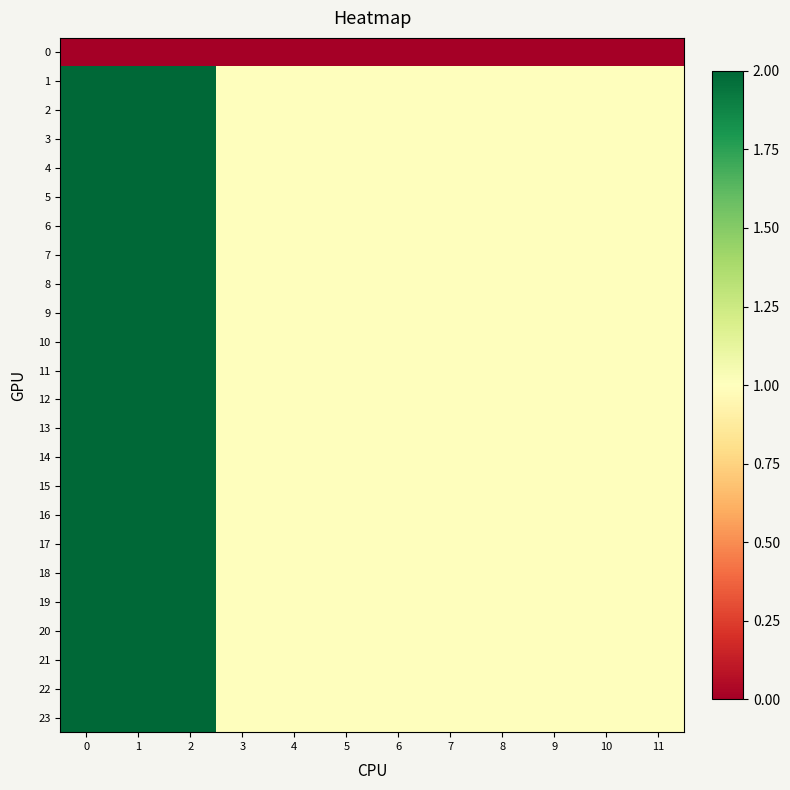

Which series has the widest spread of values?

1